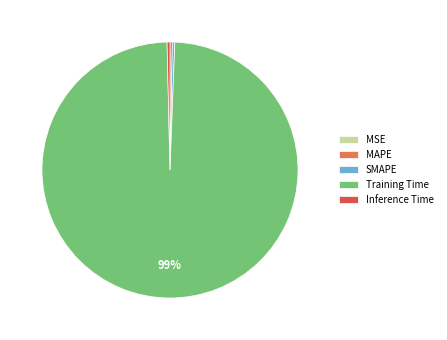

True or false: Training Time accounts for 89% of the total.

False